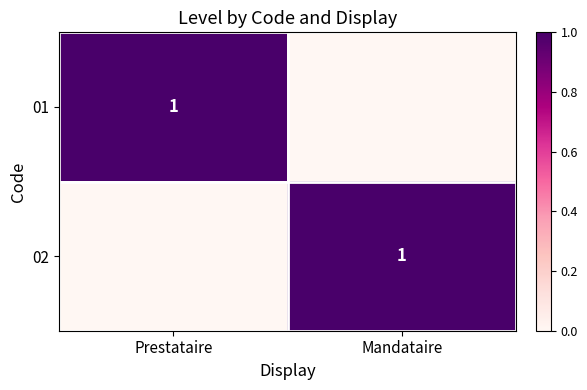

The 01 series shows 1 at Prestataire. True or false?

True